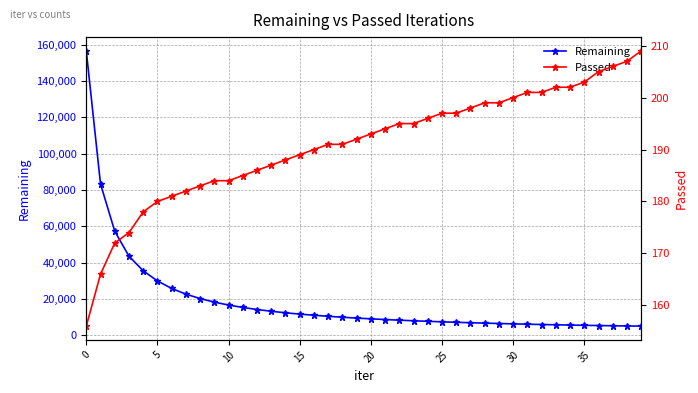

What is the difference between the highest and lowest values at 17?

10236